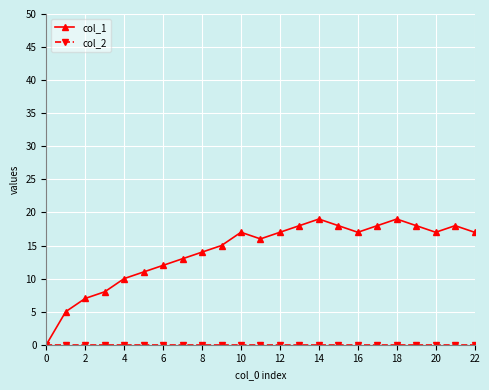

True or false: col_1 has more than 0 interior local peaks.

True